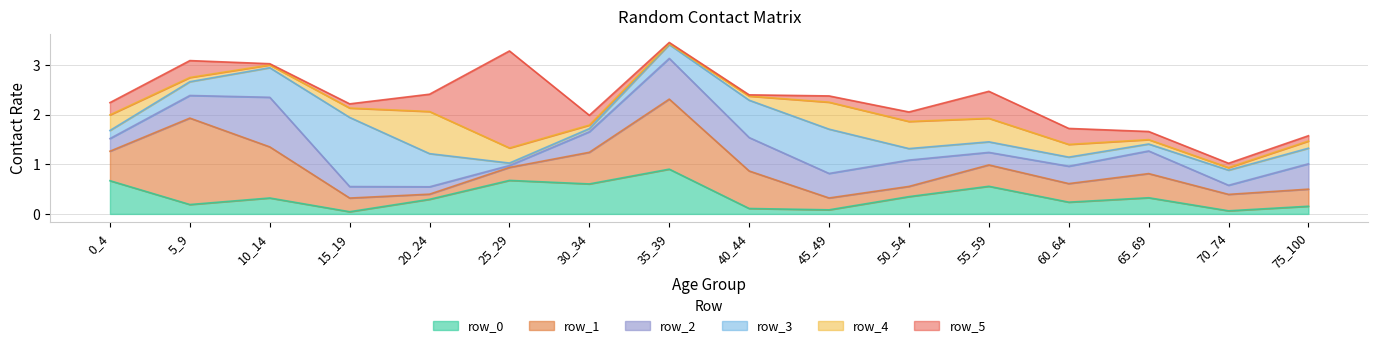

Between which two adjacent categories do row_4 and row_5 first intersect?

0_4 and 5_9